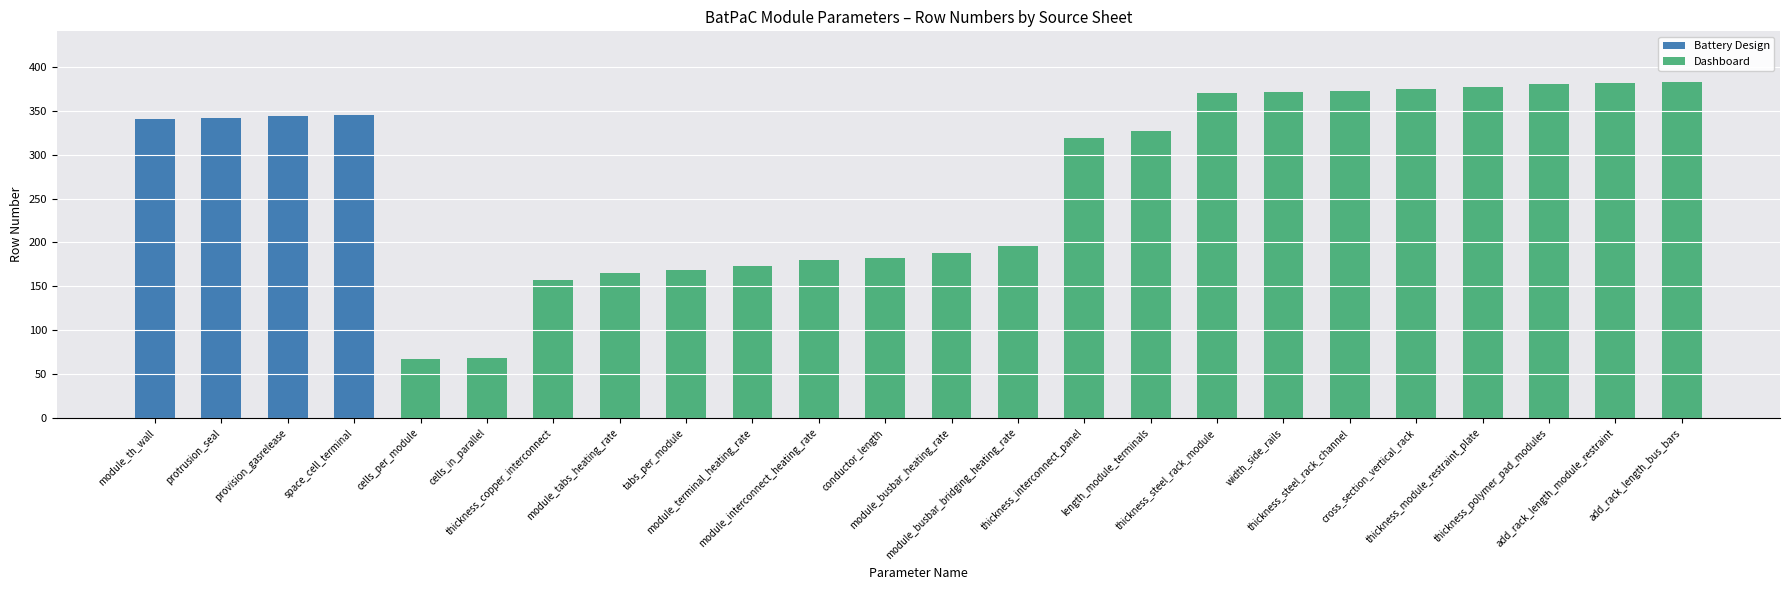

Between thickness_steel_rack_channel and thickness_steel_rack_module, which is larger?

thickness_steel_rack_channel